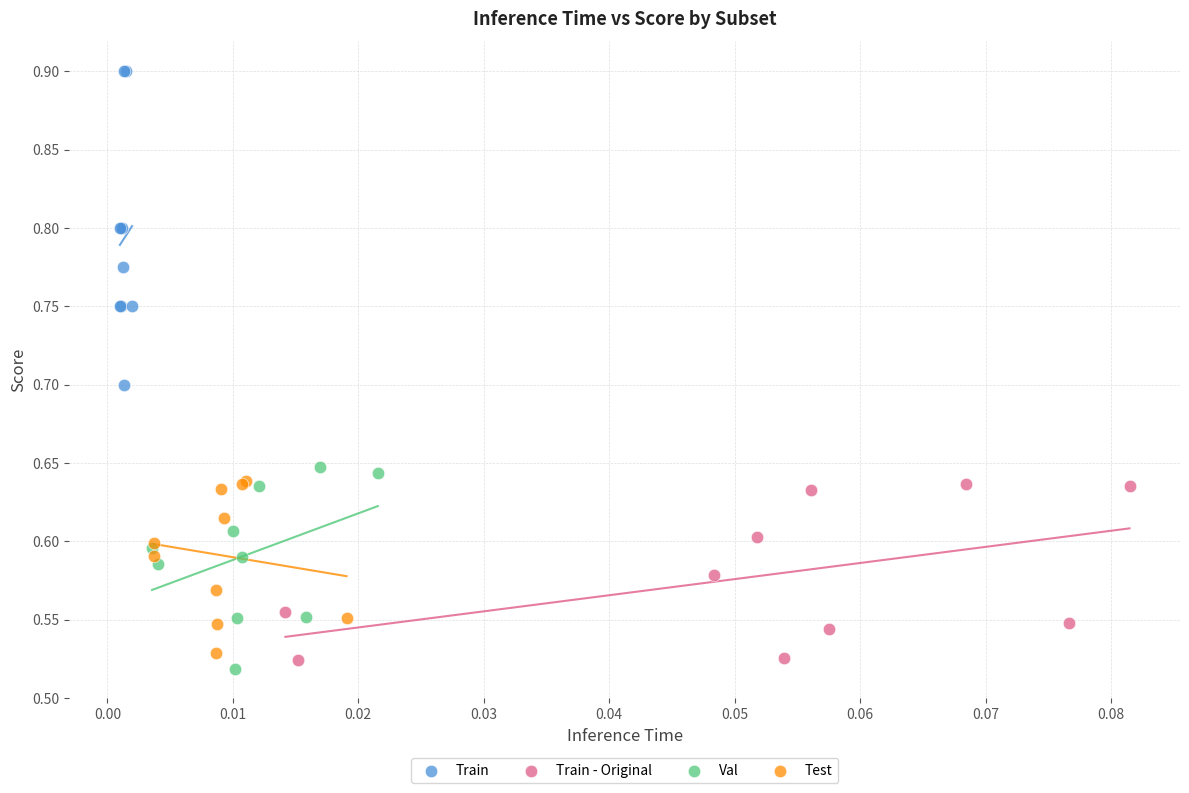

Which series has the largest Y range (max minus min)?

Train